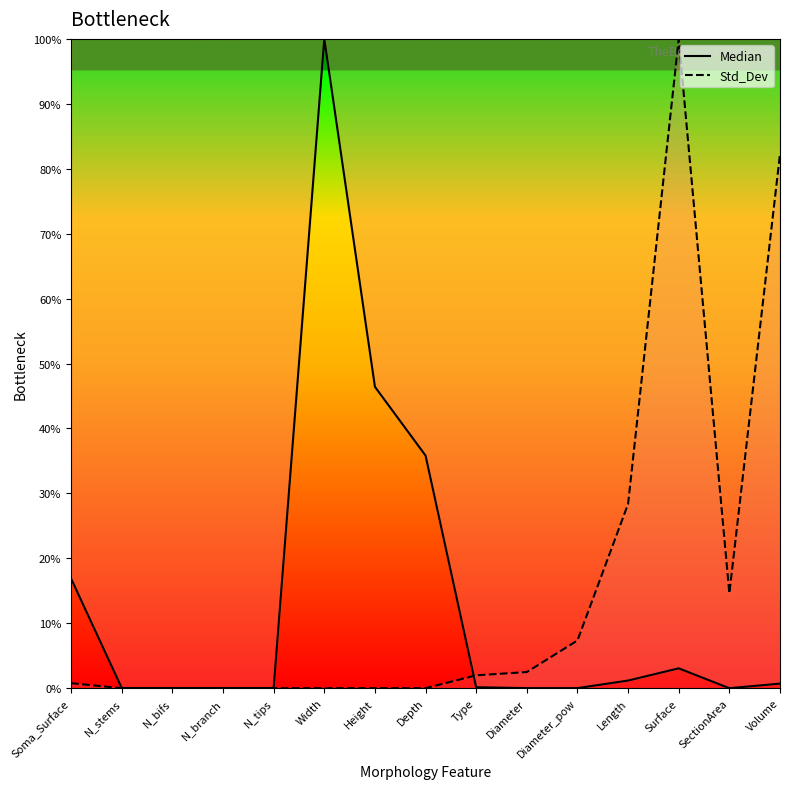

List the series in order of their peak value, highest first.

Median, Std_Dev